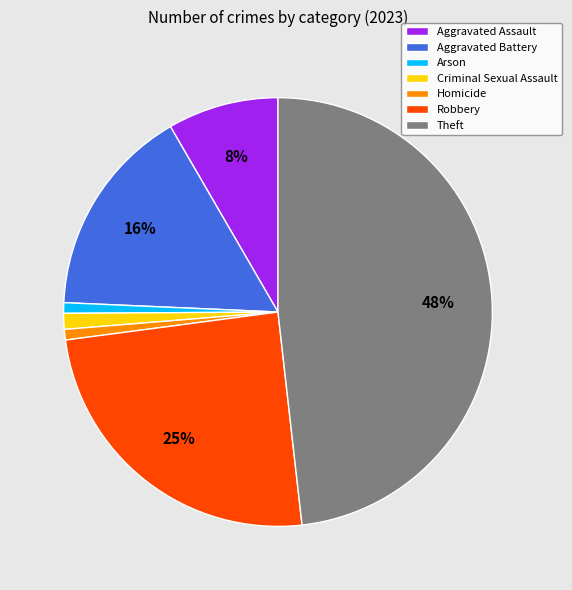

Is the sum of Criminal Sexual Assault and Homicide greater than half?

No